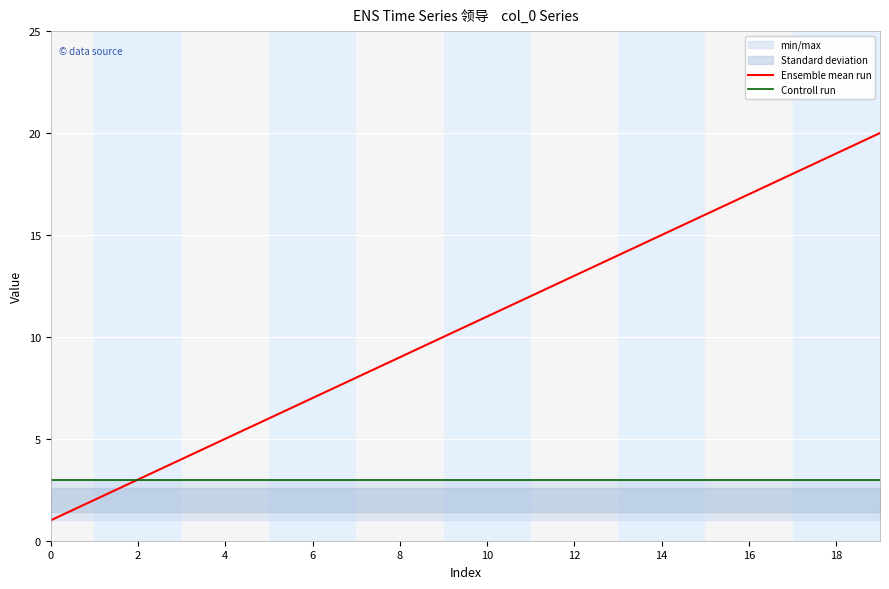

What is the sum of the Ensemble mean run values at 10 and 18?

30